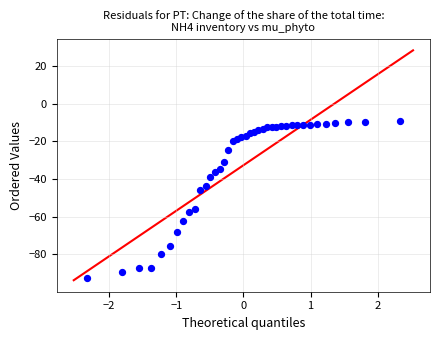

What is the range of X values (max minus min)?

4.7